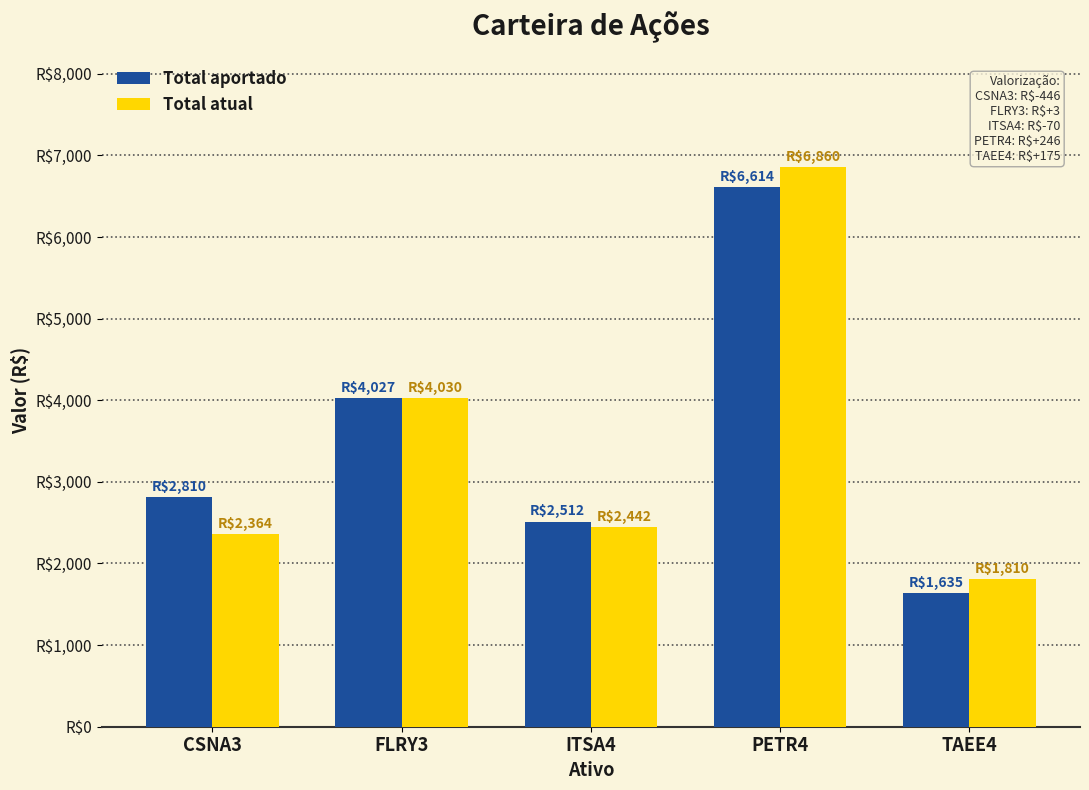

What is the label of the 3rd bar from the right?

ITSA4